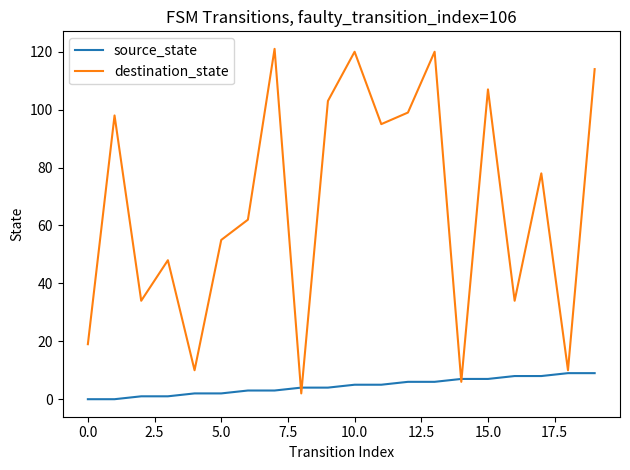

What is the greatest value displayed?

121